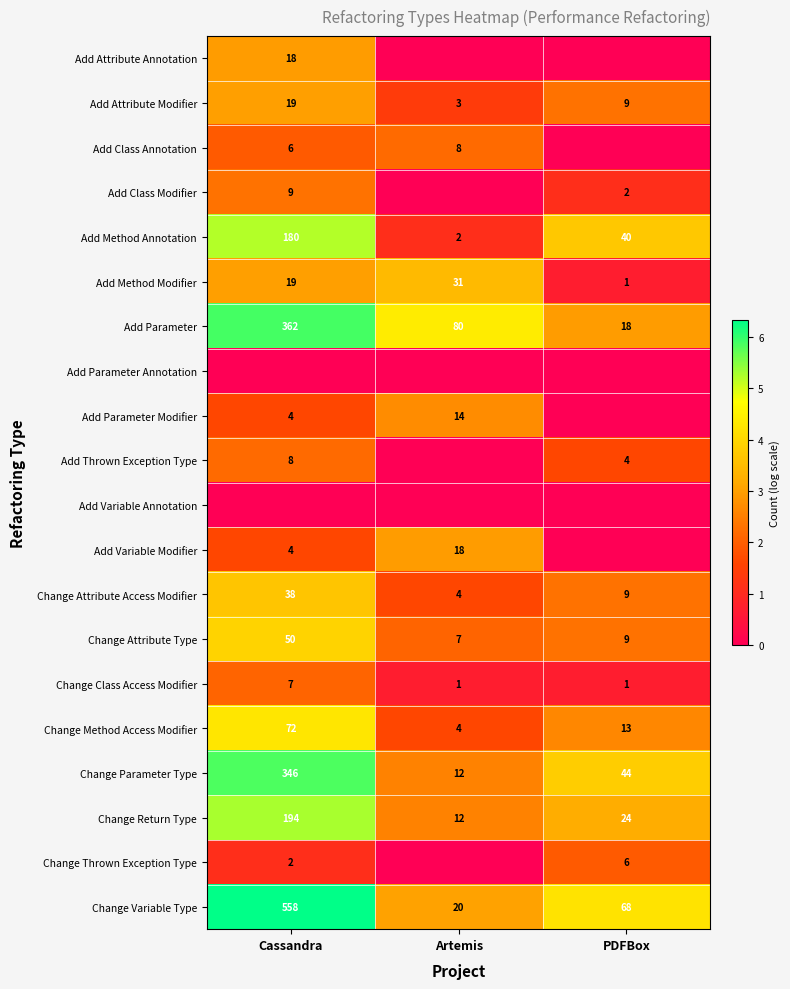

What is the sum of all Add Attribute Modifier values?

31